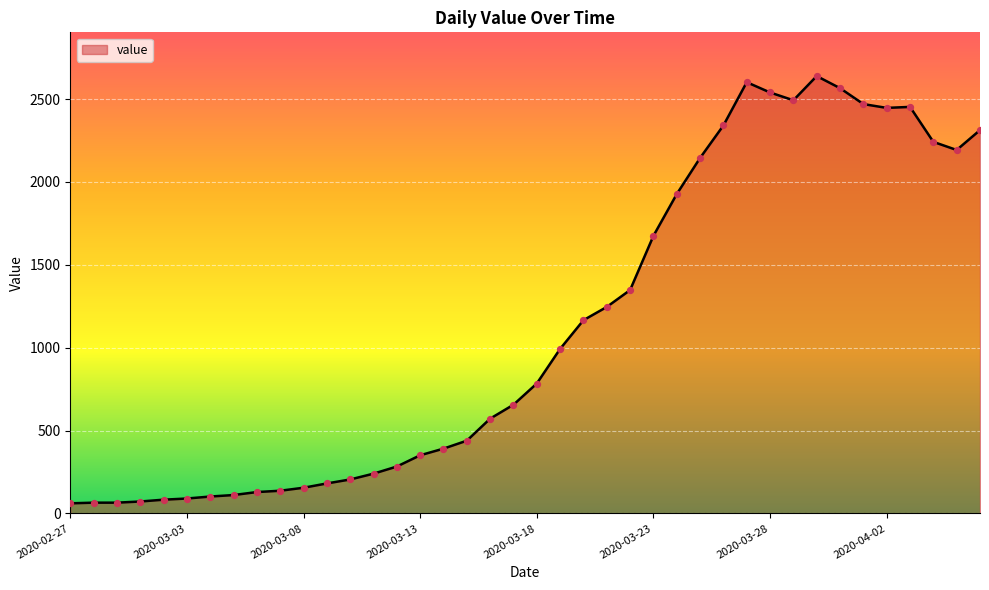

What is the difference between the maximum and minimum values?

2578